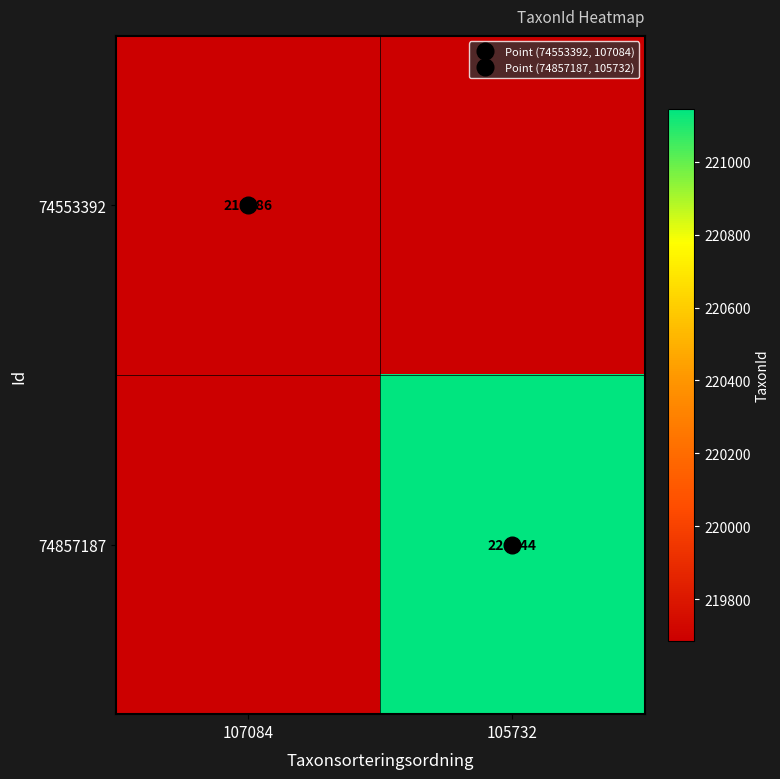

At how many categories does at least one series exceed 220620?

1